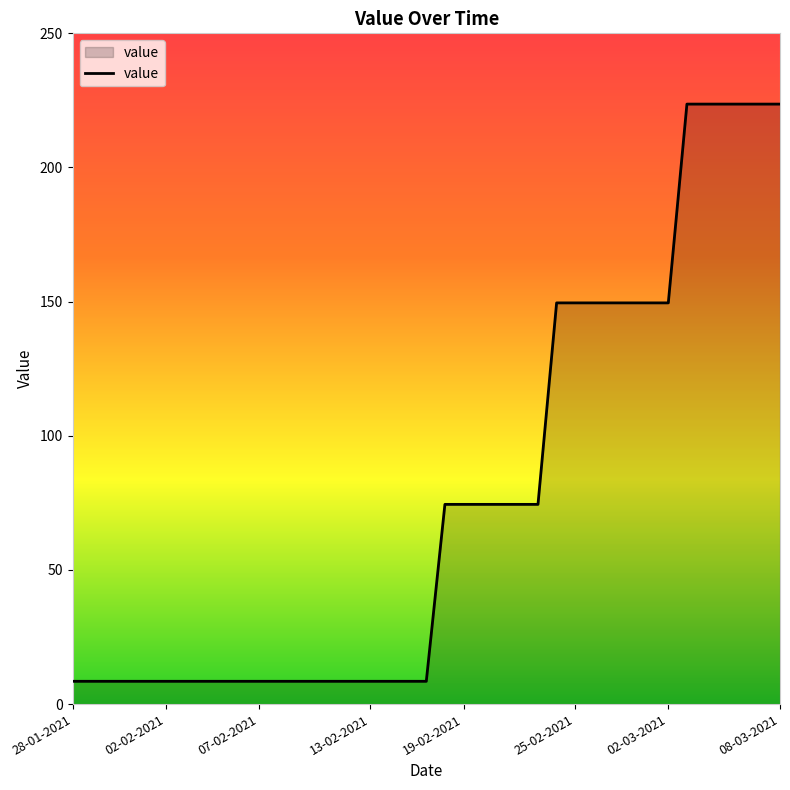

What is the minimum value shown in the chart?

8.5